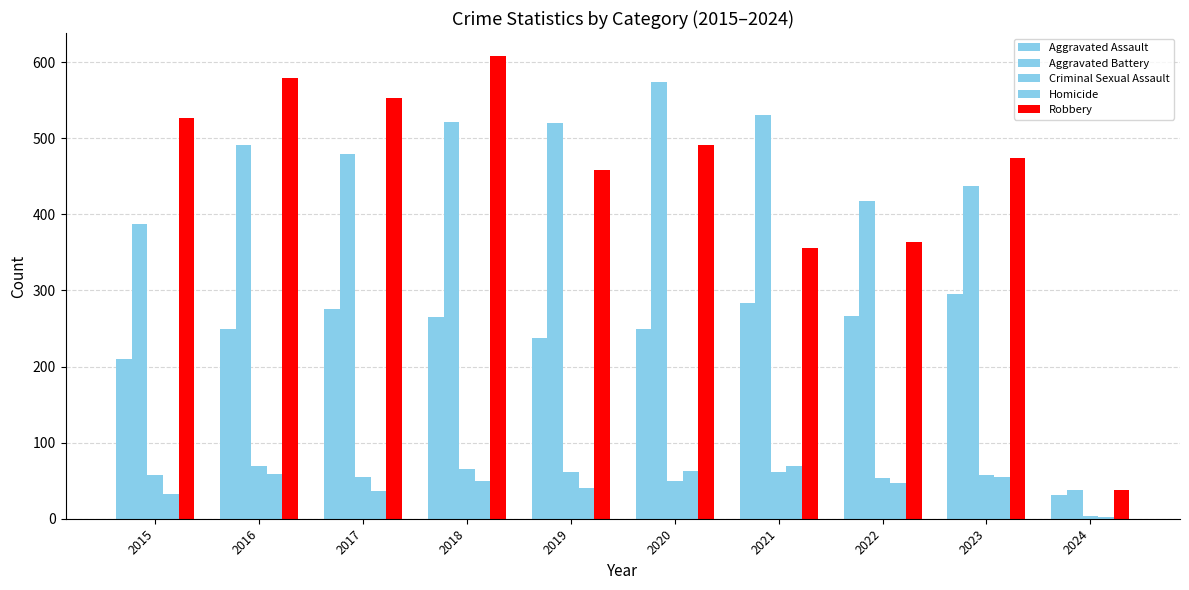

How many groups of bars are there?

10